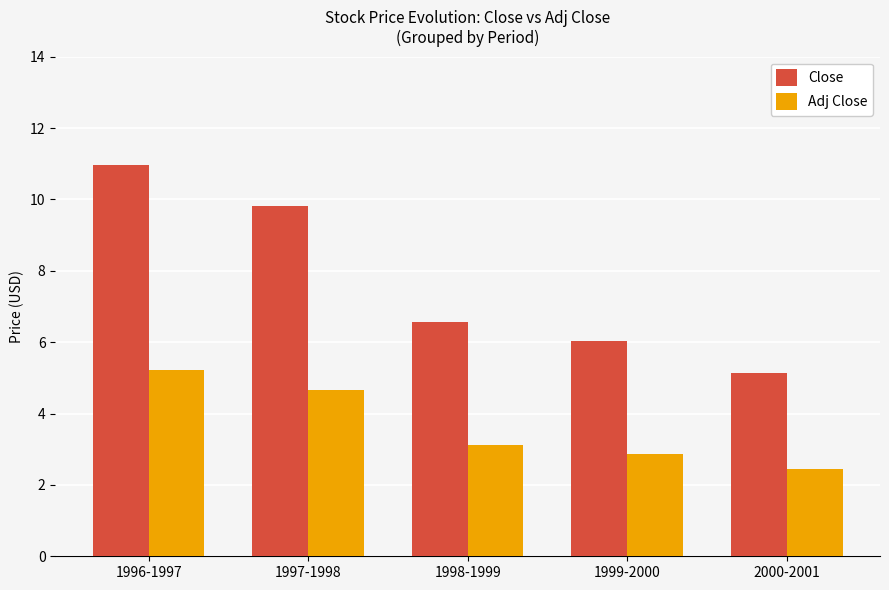

How many series are shown in this chart?

2